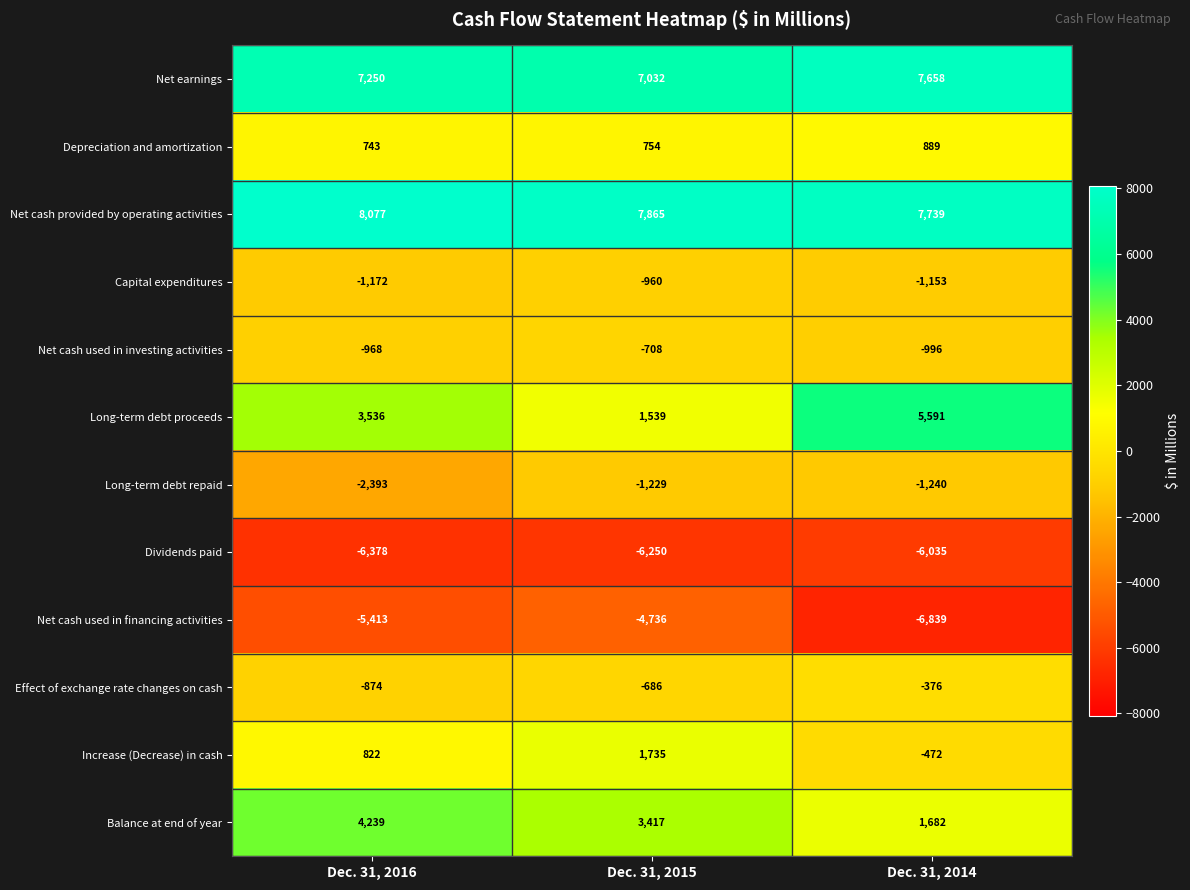

At which label does Net cash used in financing activities first exceed -5413?

Dec. 31, 2015